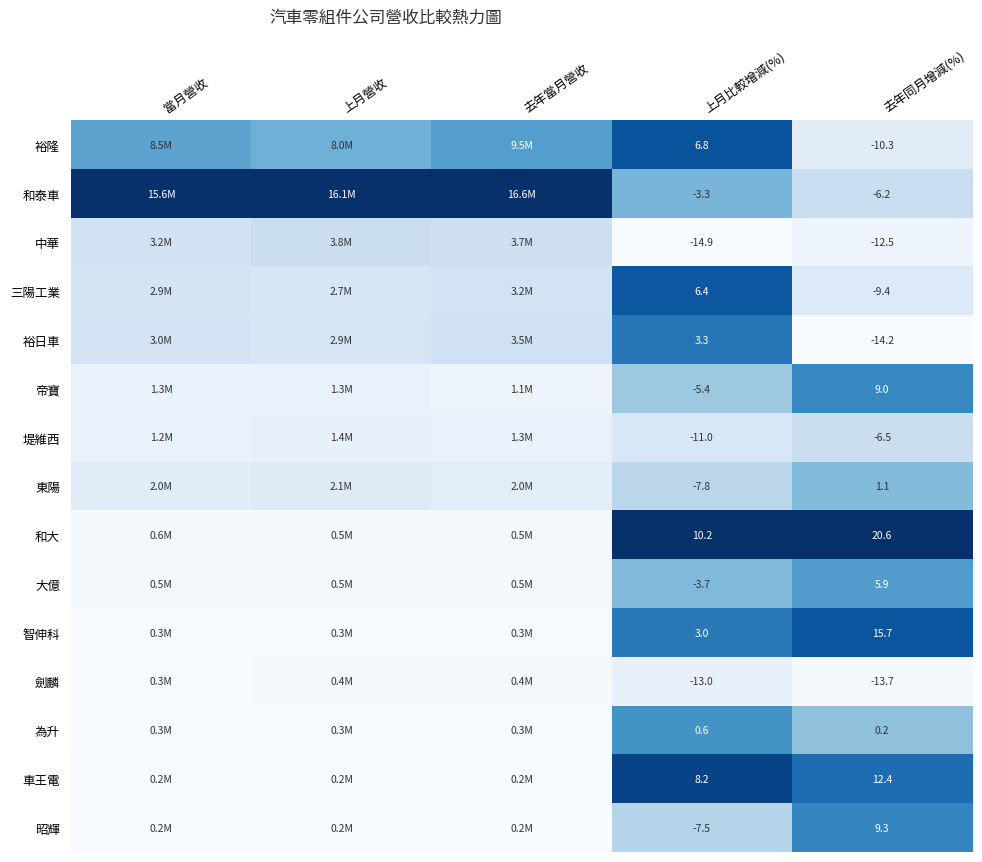

Rank the series at 去年同月增減(%) from highest to lowest value.

和大, 智伸科, 車王電, 昭輝, 帝寶, 大億, 東陽, 為升, 和泰車, 堤維西, 三陽工業, 裕隆, 中華, 劍麟, 裕日車